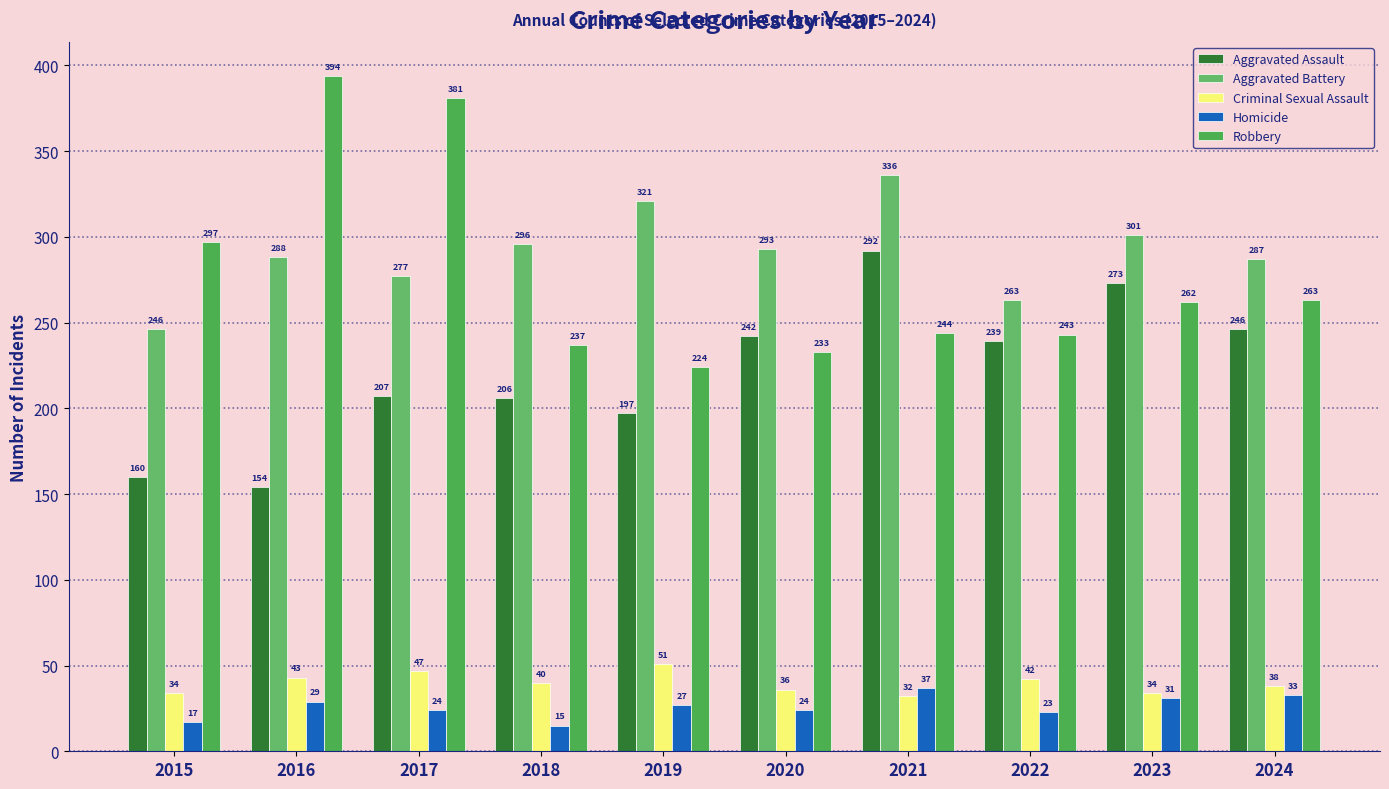

How many data points does each series have?

10